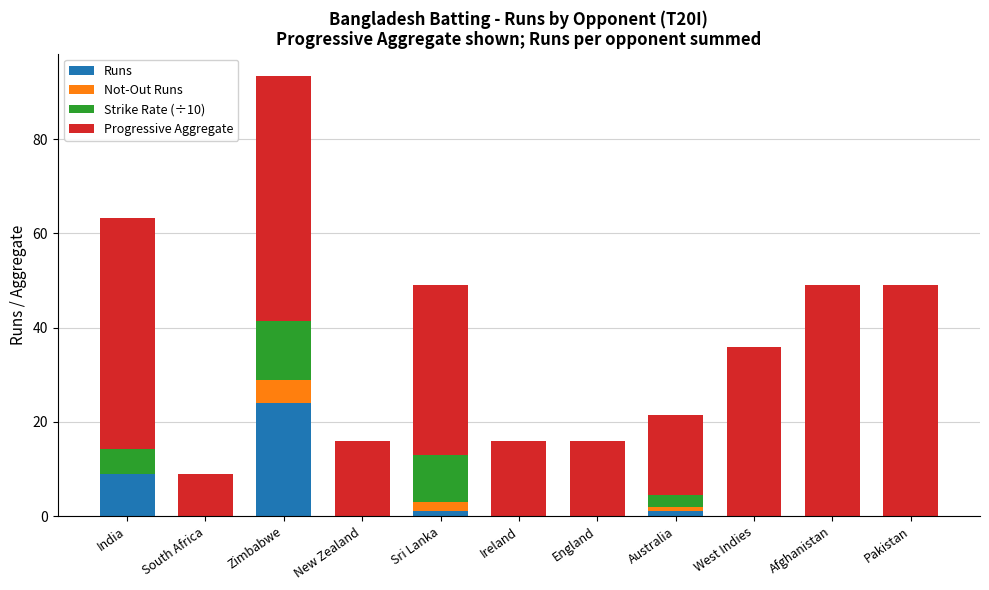

What is the total value across all series at Pakistan?

49.0